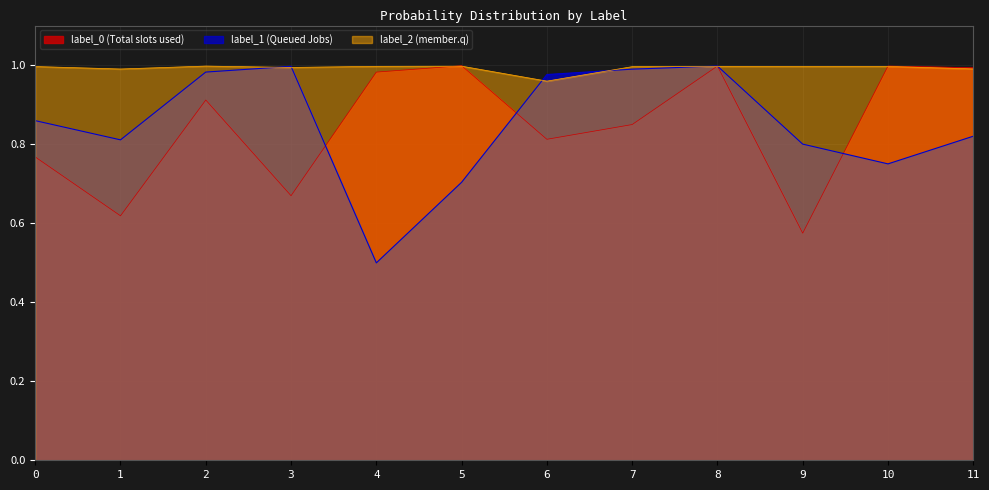

The label_0 series shows 0.6 at 11. True or false?

False